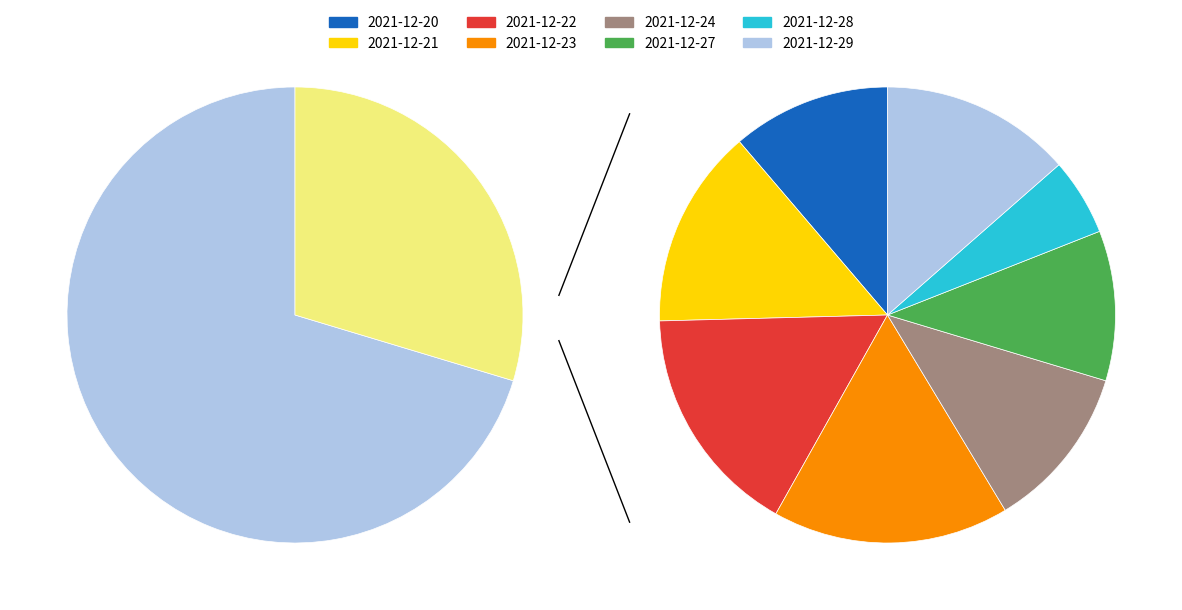

True or false: 2021-12-29 accounts for 25% of the total.

False